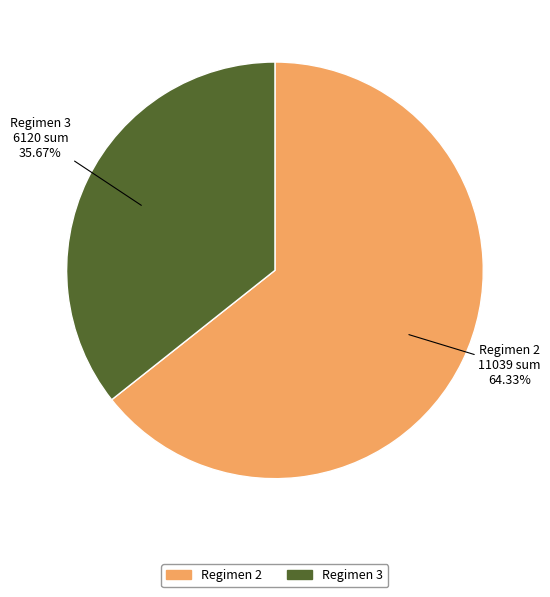

Is there any slice that represents more than half of the pie?

Yes